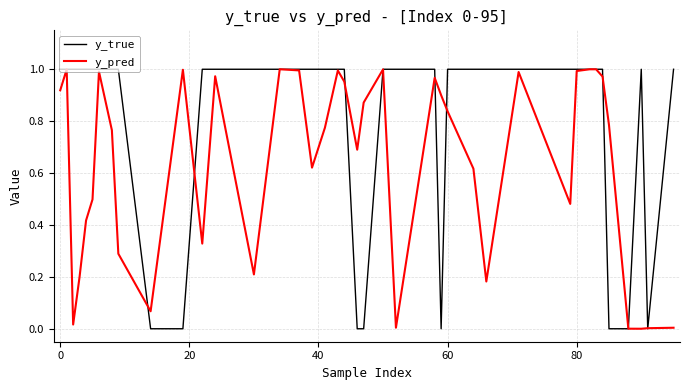

List the series in order of their overall mean, highest first.

y_true, y_pred